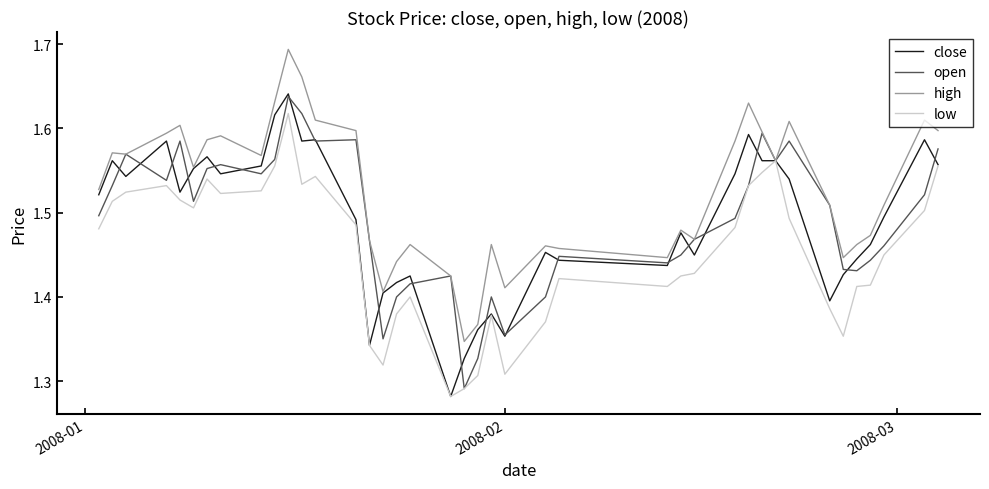

Which series has the largest total across all categories?

high